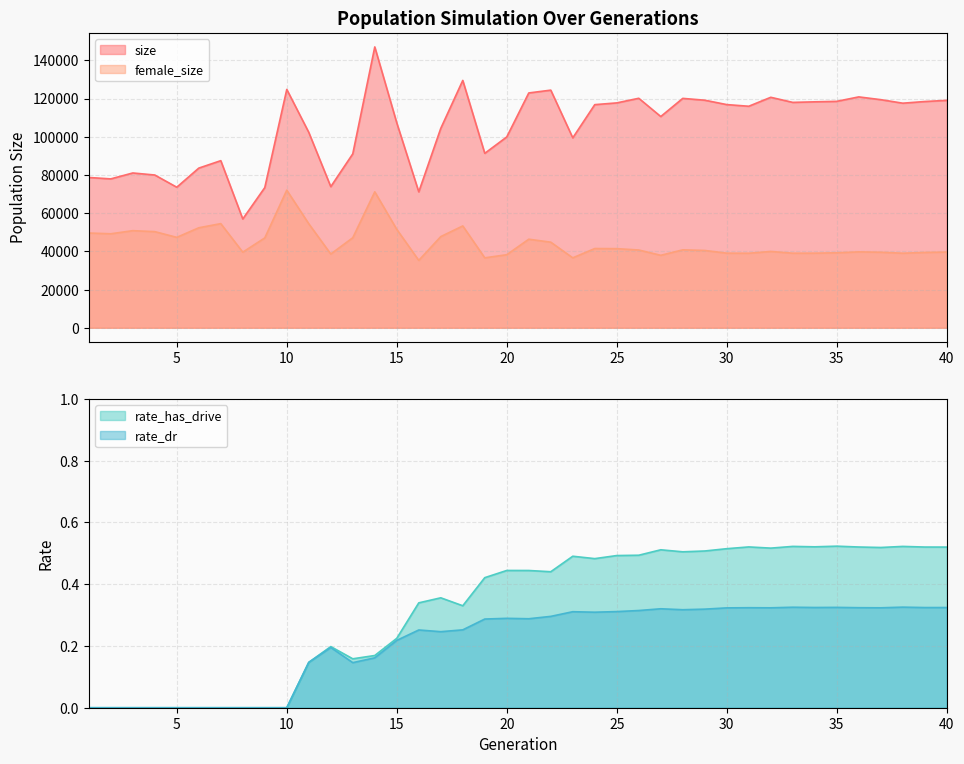

What is the average value of the rate_has_drive series?

0.3